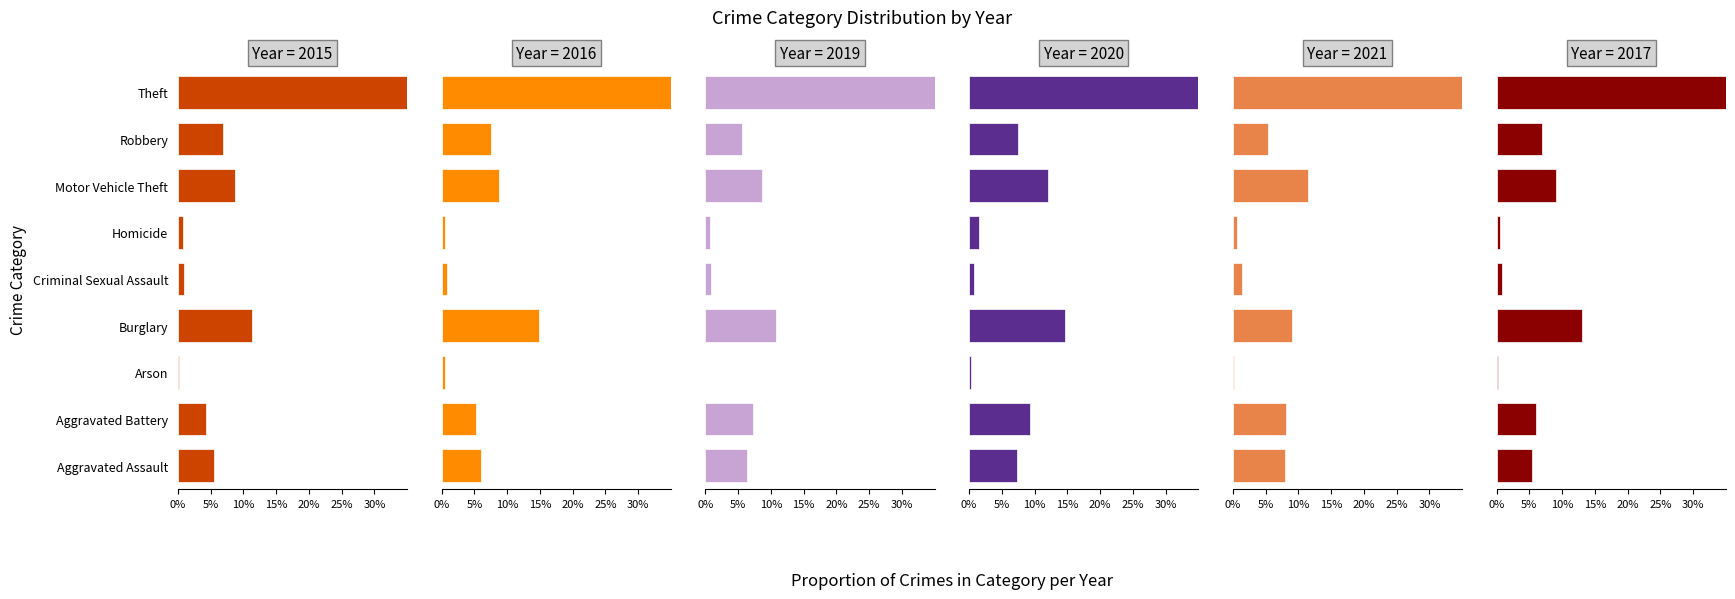

Reading left to right, list all the values displayed in this chart.

2015: Aggravated Assault=5.6	Aggravated Battery=4.3	Arson=0.1	Burglary=11.3	Criminal Sexual Assault=0.9	Homicide=0.7	Motor Vehicle Theft=8.8	Robbery=6.8	Theft=61.5
2016: Aggravated Assault=5.9	Aggravated Battery=5.2	Arson=0.6	Burglary=14.9	Criminal Sexual Assault=0.9	Homicide=0.6	Motor Vehicle Theft=8.8	Robbery=7.5	Theft=55.6
2019: Aggravated Assault=6.3	Aggravated Battery=7.3	Arson=0.0	Burglary=10.8	Criminal Sexual Assault=0.9	Homicide=0.8	Motor Vehicle Theft=8.6	Robbery=5.6	Theft=59.7
2020: Aggravated Assault=7.3	Aggravated Battery=9.3	Arson=0.3	Burglary=14.7	Criminal Sexual Assault=0.8	Homicide=1.5	Motor Vehicle Theft=12.1	Robbery=7.5	Theft=46.5
2021: Aggravated Assault=8.0	Aggravated Battery=8.2	Arson=0.2	Burglary=9.0	Criminal Sexual Assault=1.4	Homicide=0.7	Motor Vehicle Theft=11.5	Robbery=5.4	Theft=55.7
2017: Aggravated Assault=5.4	Aggravated Battery=6.0	Arson=0.2	Burglary=13.1	Criminal Sexual Assault=0.9	Homicide=0.5	Motor Vehicle Theft=9.1	Robbery=7.0	Theft=57.8